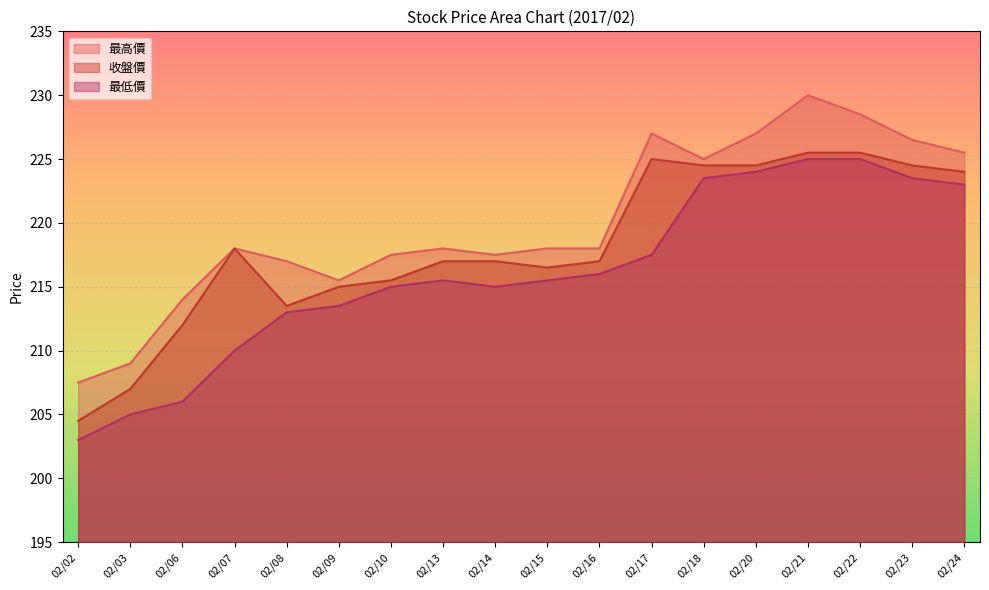

What is the spread (max minus min) of values at 02/22?

3.5